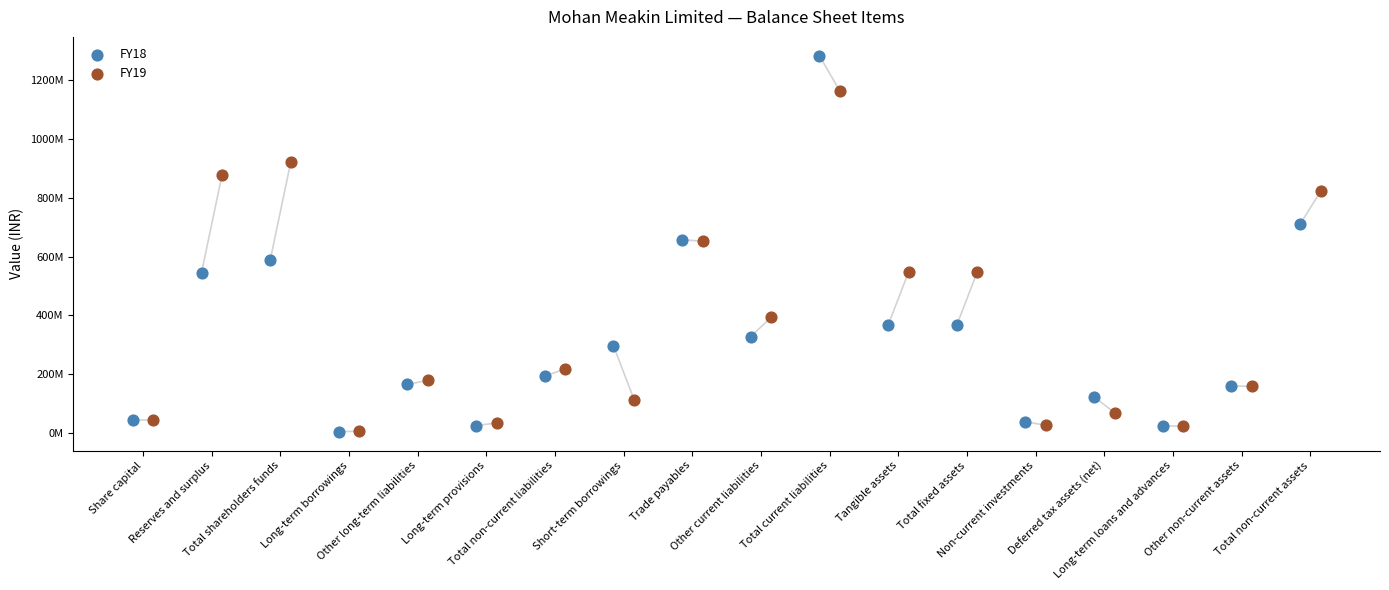

What are all the series names shown in the legend?

FY18, FY19